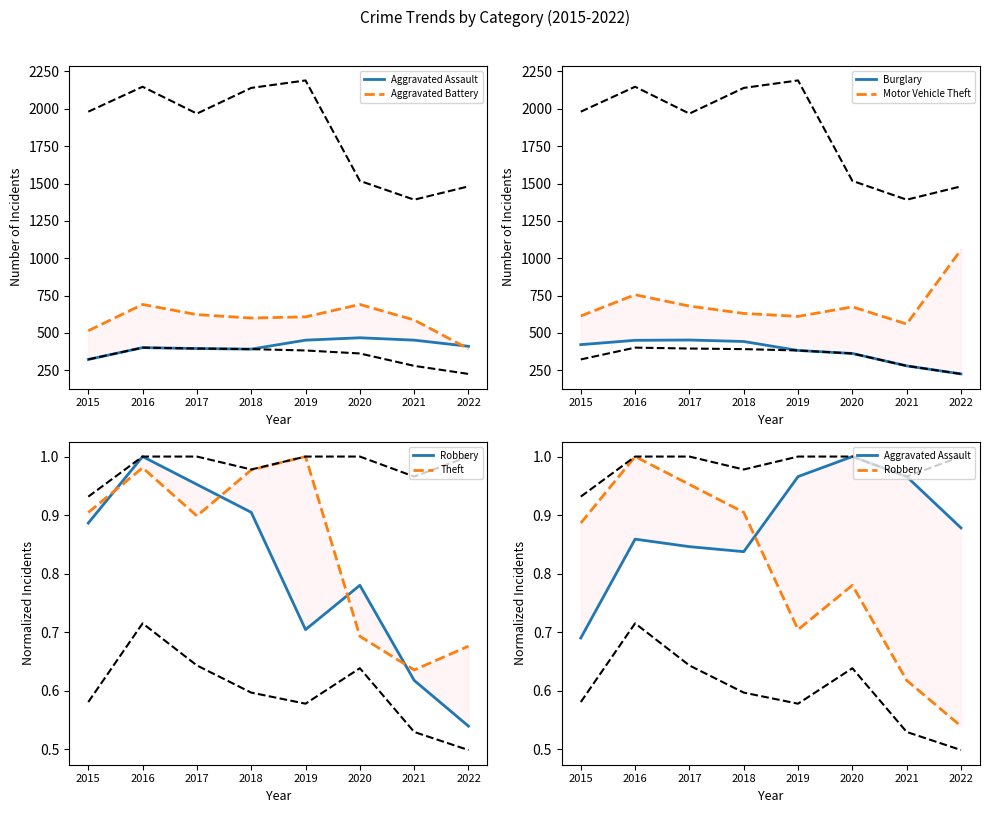

Which series has the largest range (max minus min)?

Motor Vehicle Theft